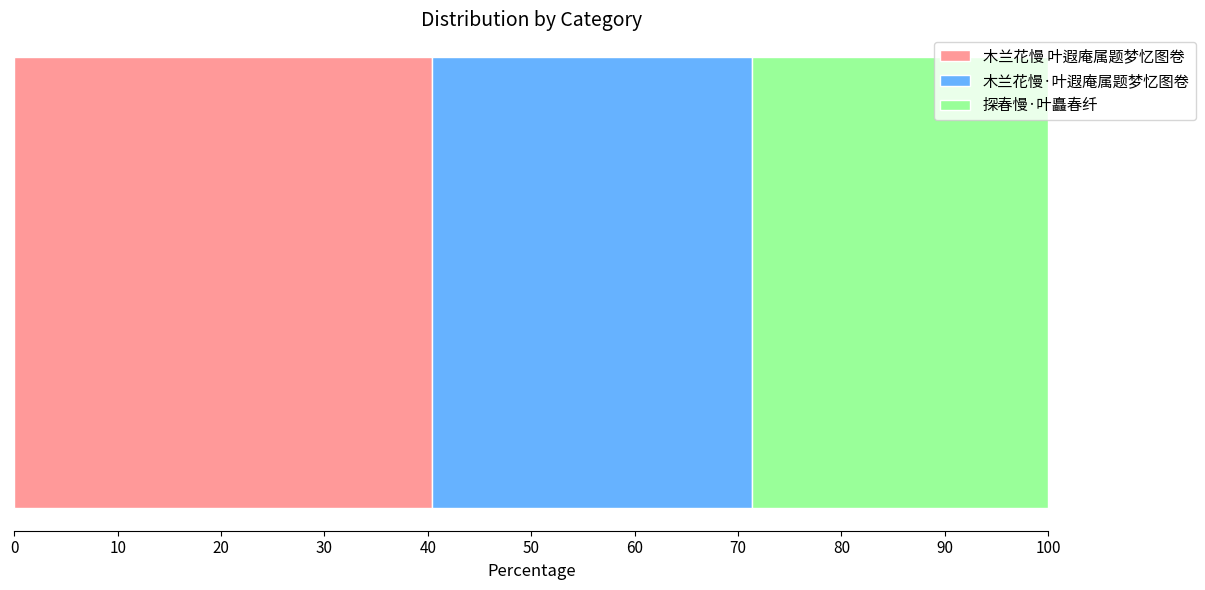

What is the highest value of the 木兰花慢 叶遐庵属题梦忆图卷 series?

40.4